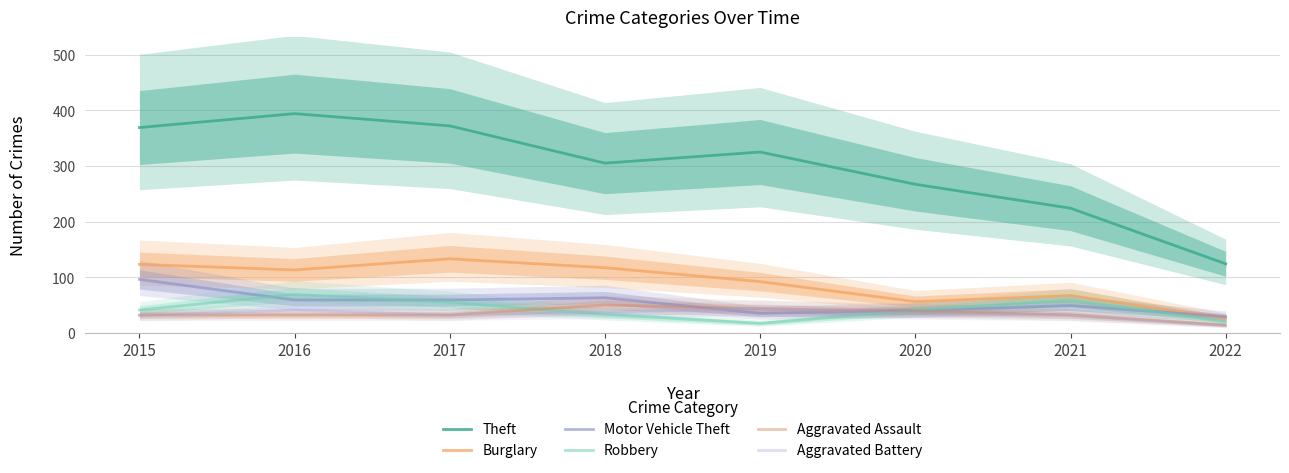

What is the value of the Aggravated Assault point at the 6th from the left?

39